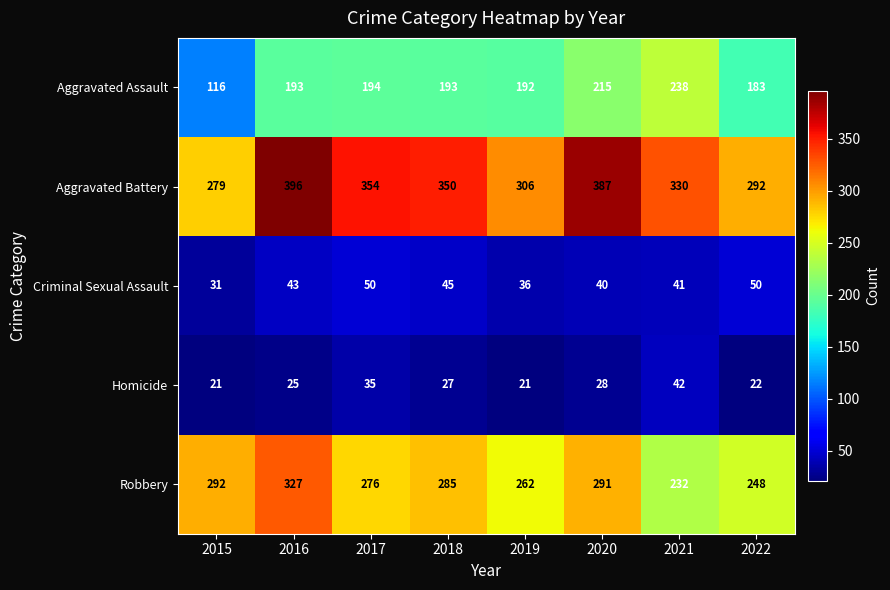

Is it true that Homicide equals 28 at 2020?

True